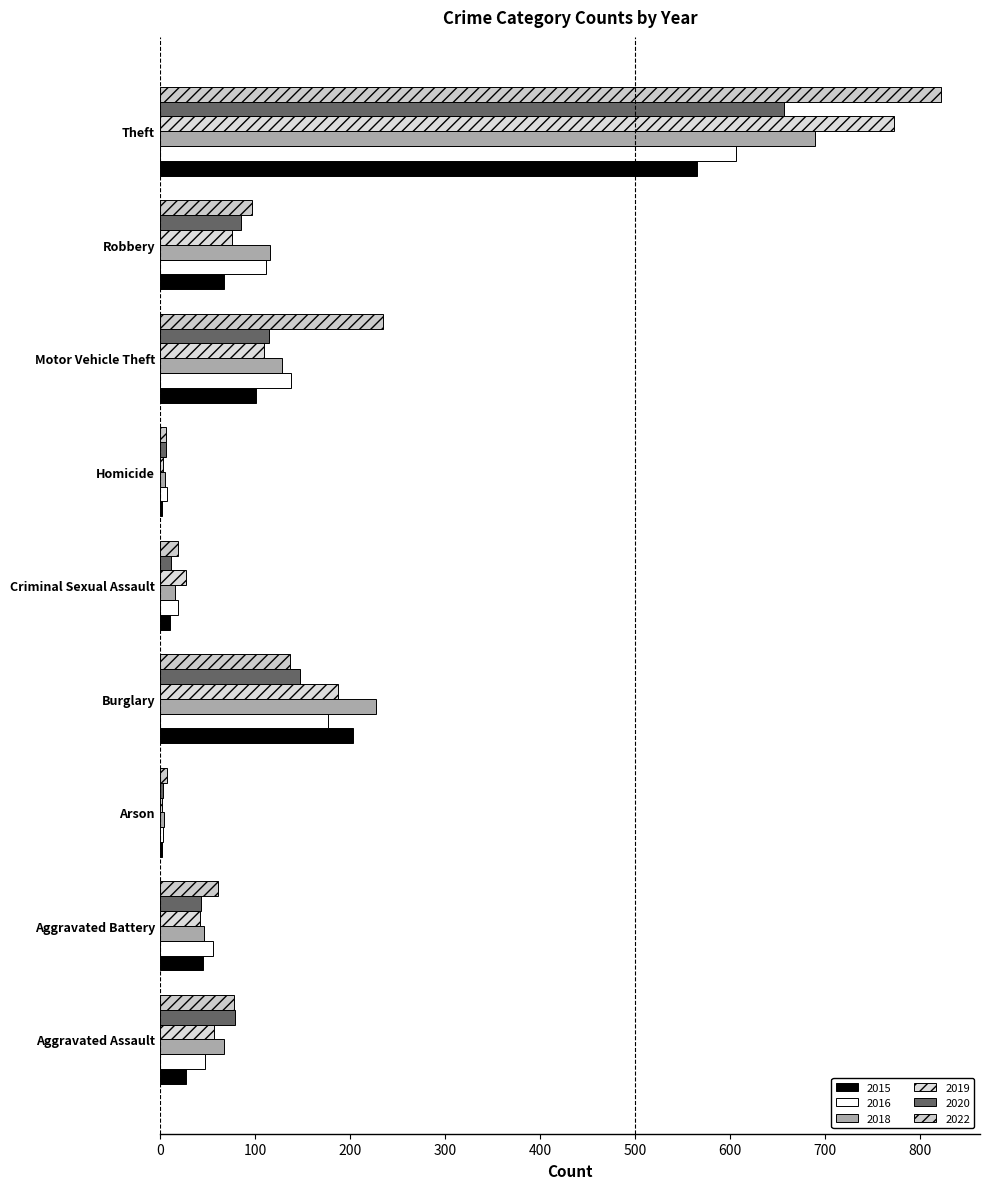

At which label does 2022 first exceed 78?

Burglary